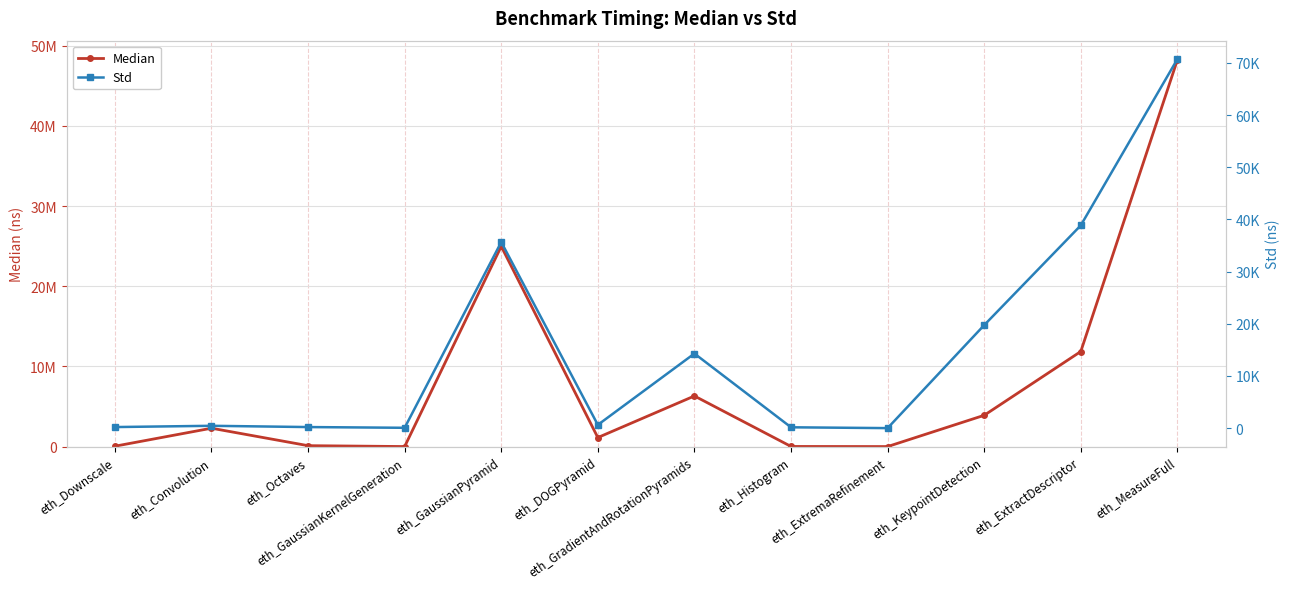

Which category has the highest value across all series?

eth_MeasureFull